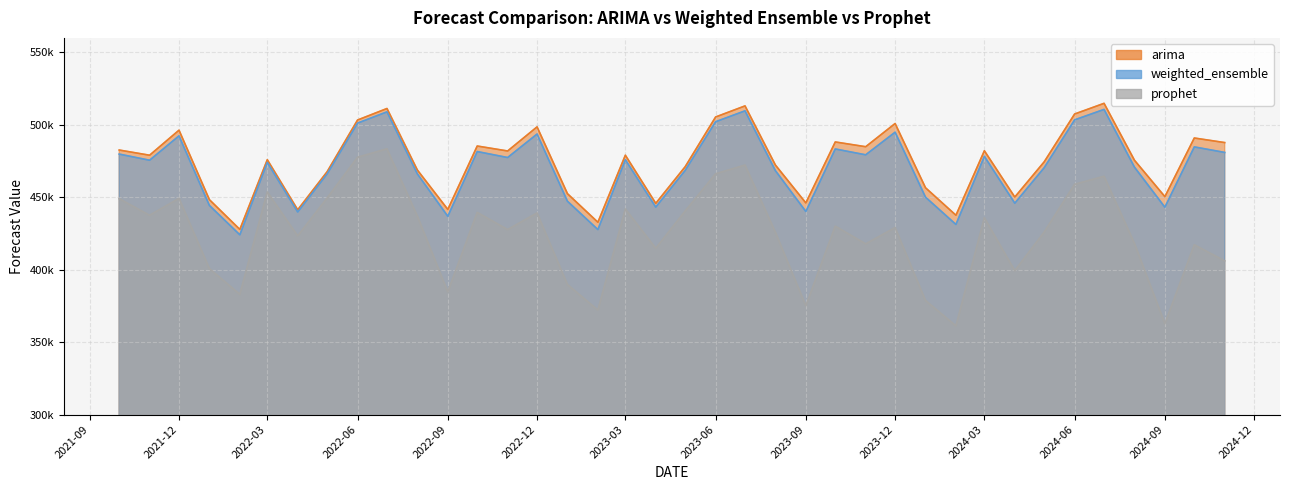

True or false: weighted_ensemble and arima intersect in this chart.

False